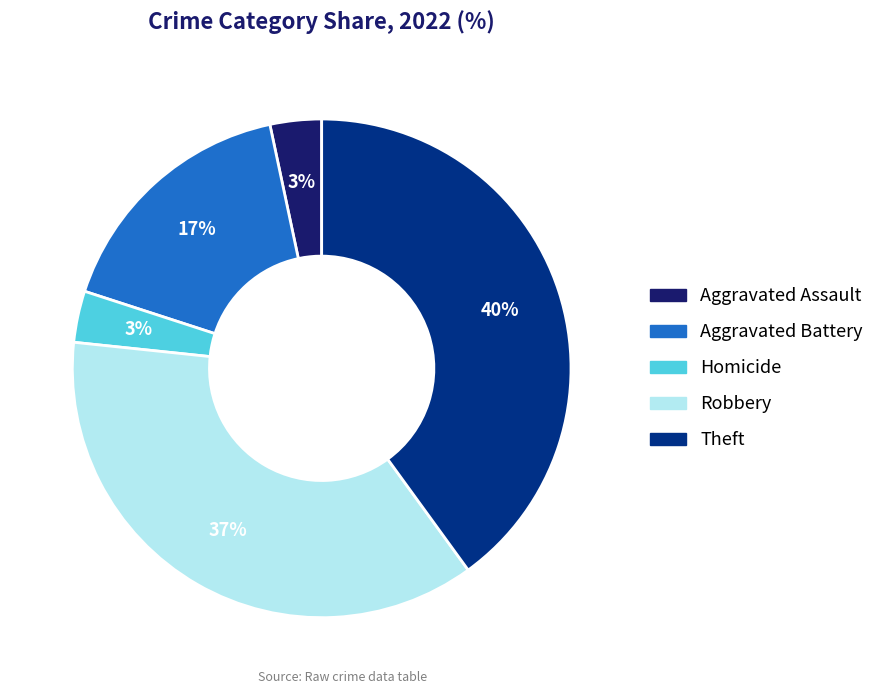

To the nearest percent, what is the difference between the largest and smallest slice percentages?

37%